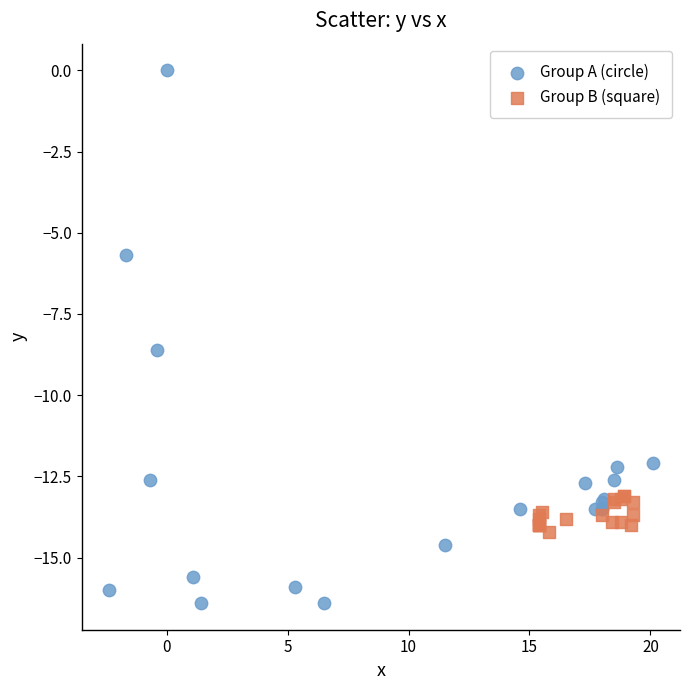

Which series contains the highest Y value?

Group A (circle)